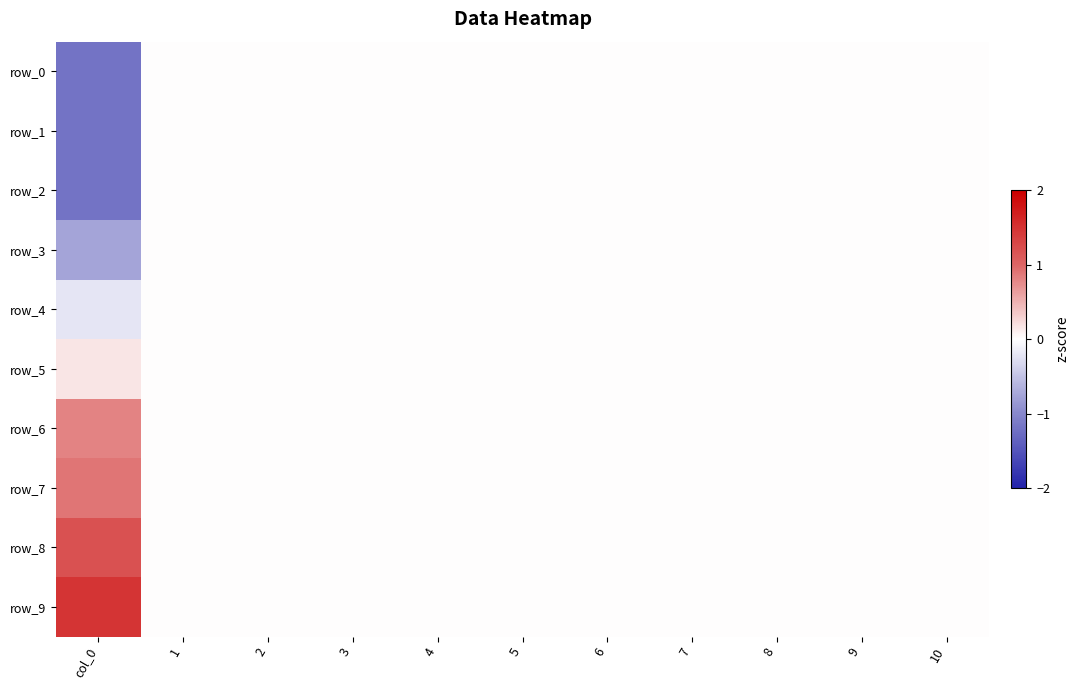

Which label corresponds to the smallest value in the chart?

col_0